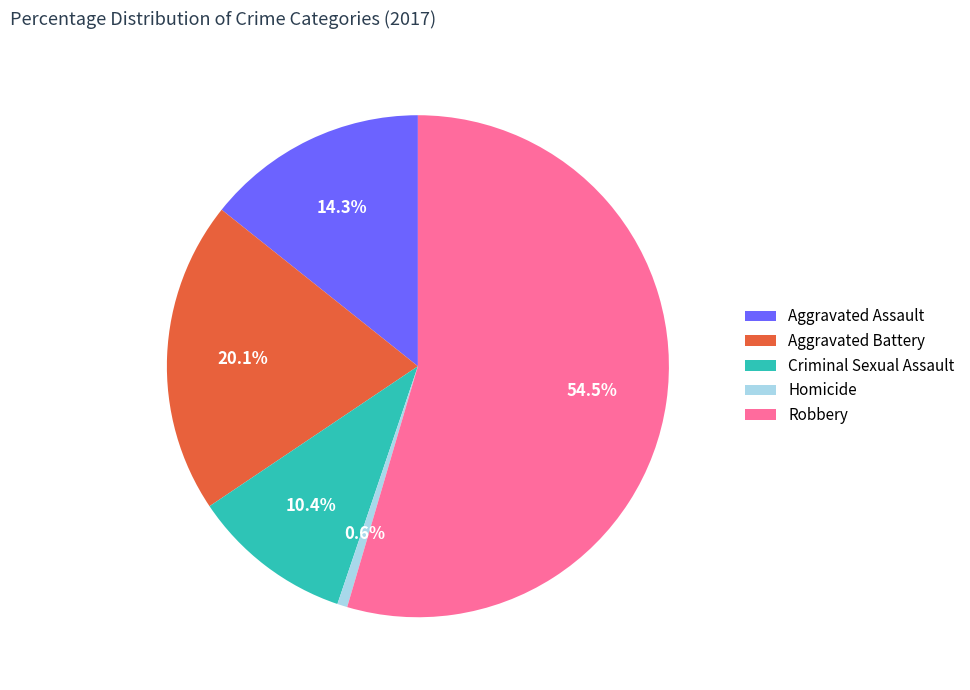

How many slices are in this pie chart?

5